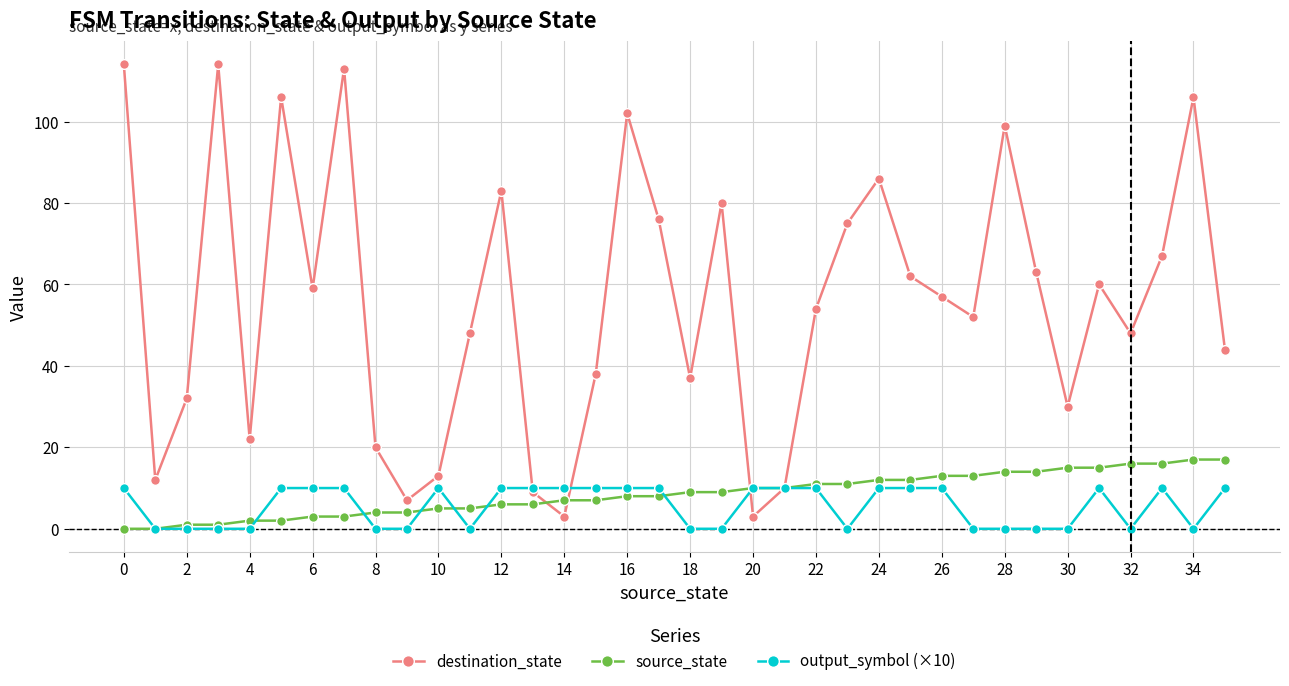

Rank the series by their maximum value, from highest to lowest.

destination_state, source_state, output_symbol (×10)